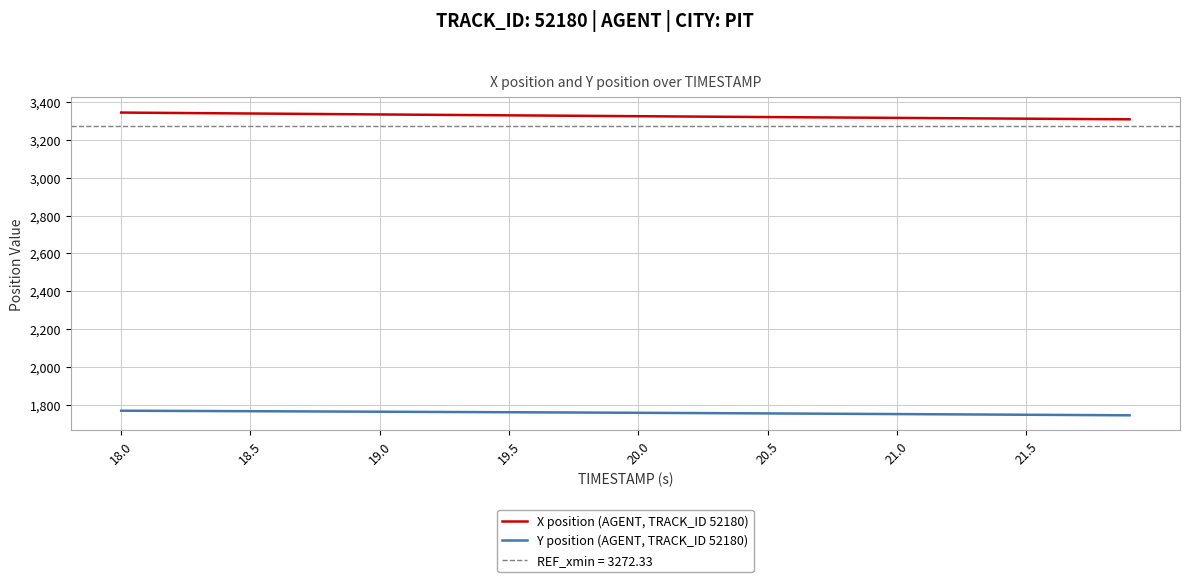

What is the highest value of the X position (AGENT, TRACK_ID 52180) series?

3343.1